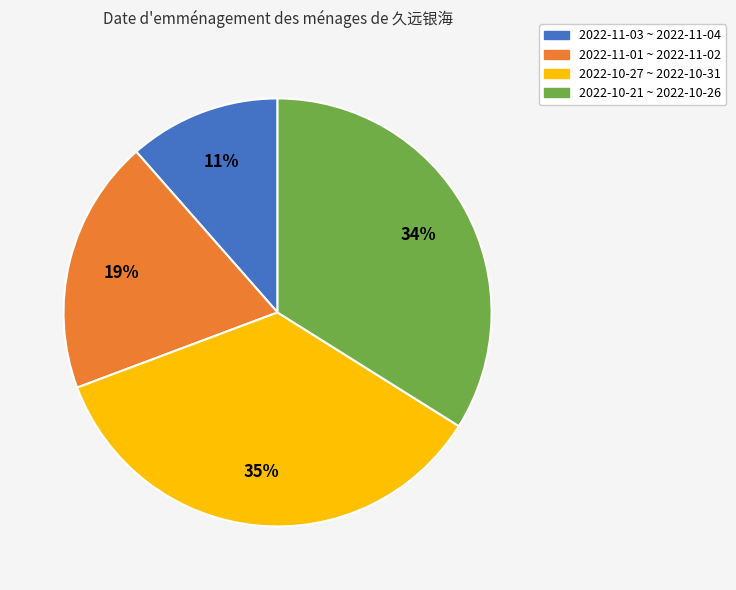

To the nearest percent, what is the difference between the largest and smallest slice percentages?

24%